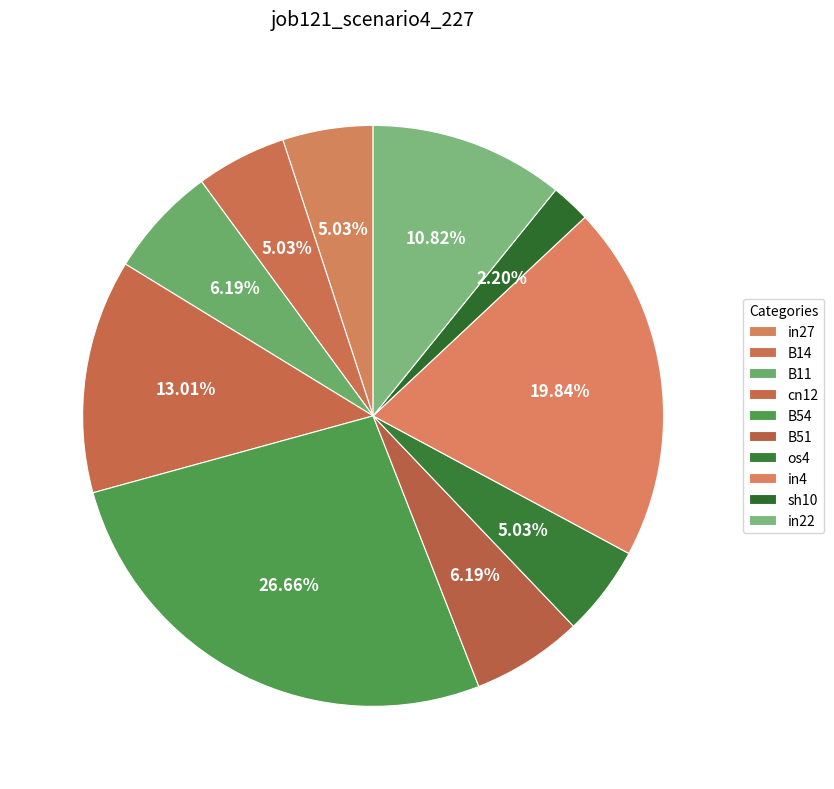

To the nearest percent, what is the difference between the in27 and sh10 slice percentages?

3%